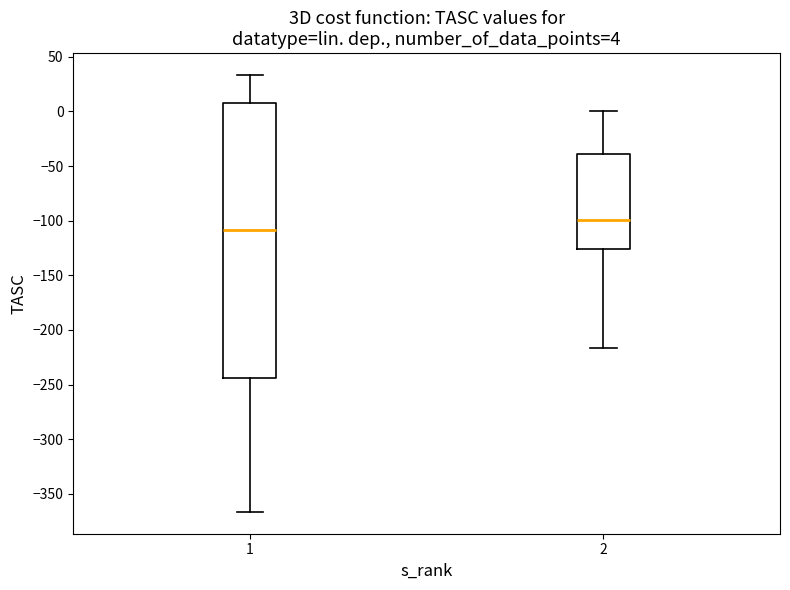

Which box is the tallest, from its lower edge to its upper edge?

1